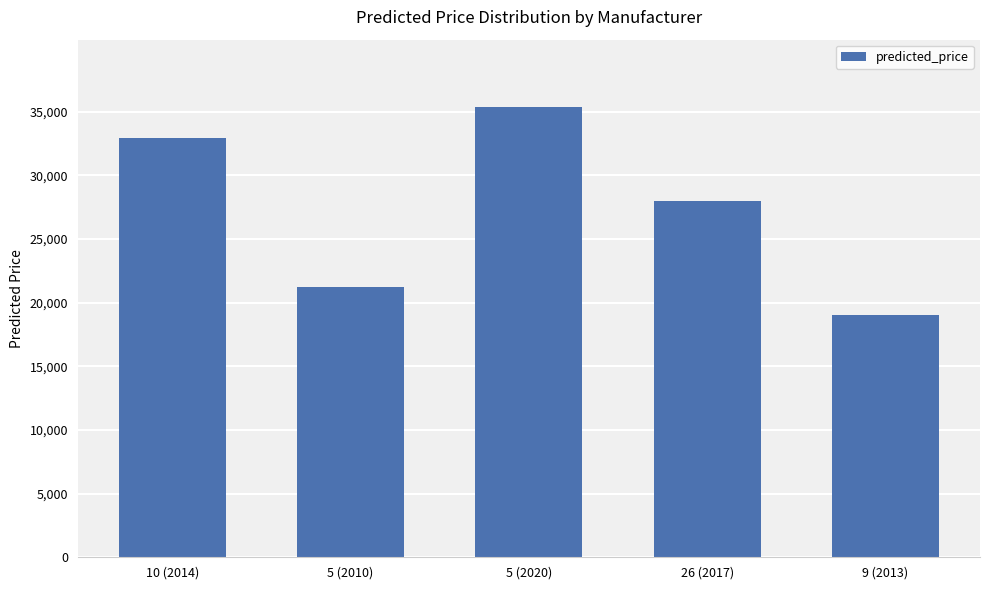

What position from the right is 5 (2010)?

4